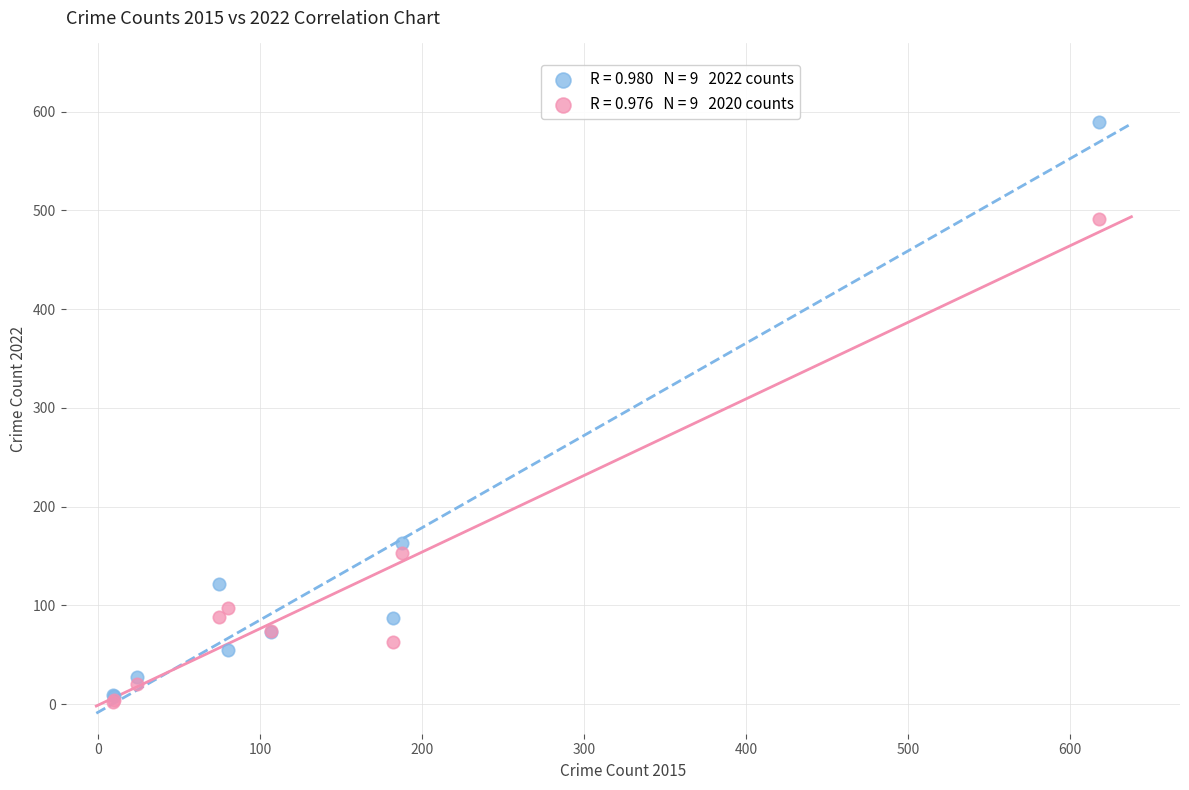

Across all series, what Y value is closest to 295?

163